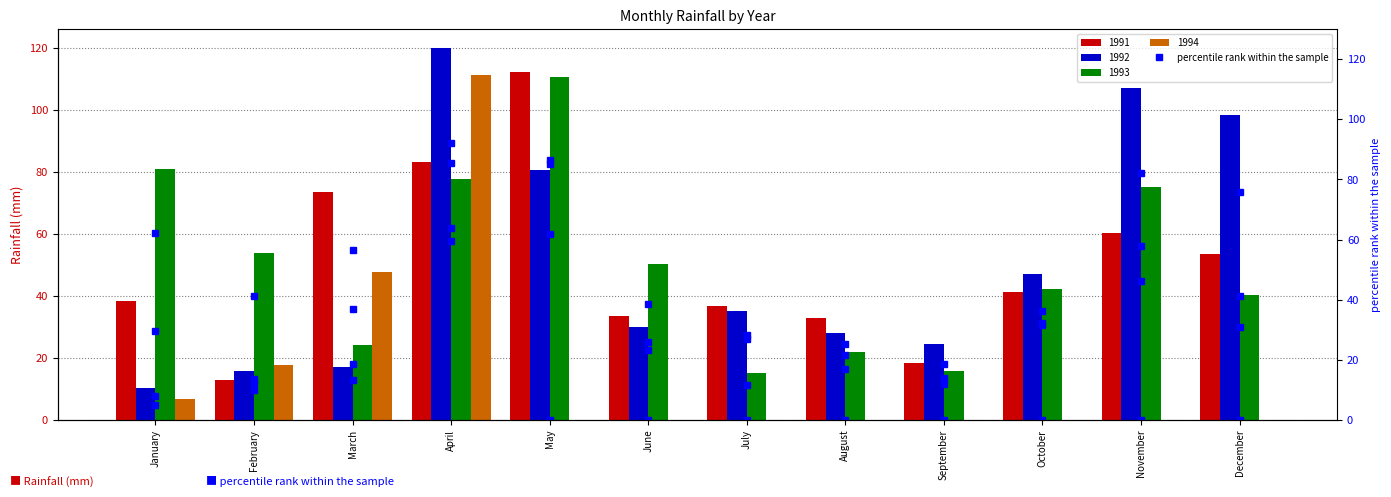

How many data points in 1992 percentile are less than 27?

6